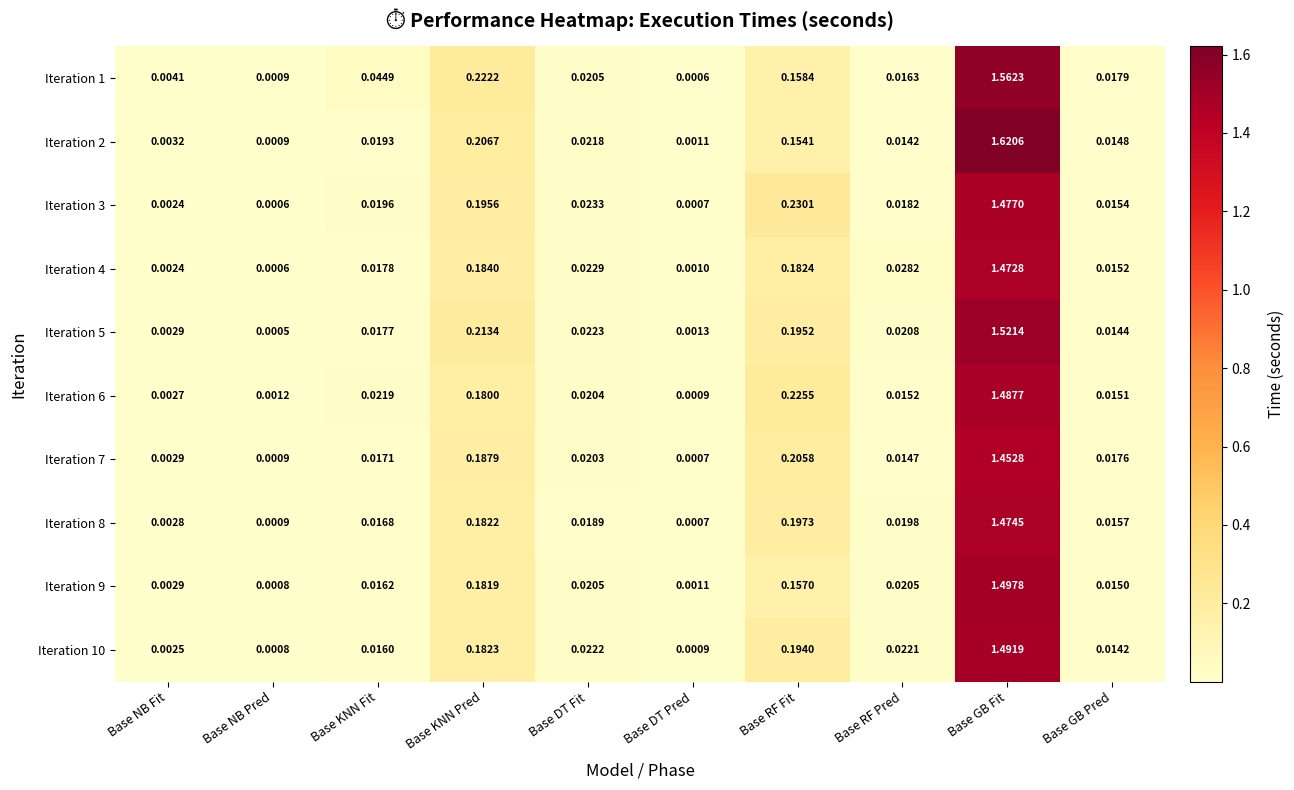

At which category is the sum across all series the highest?

Base GB Fit